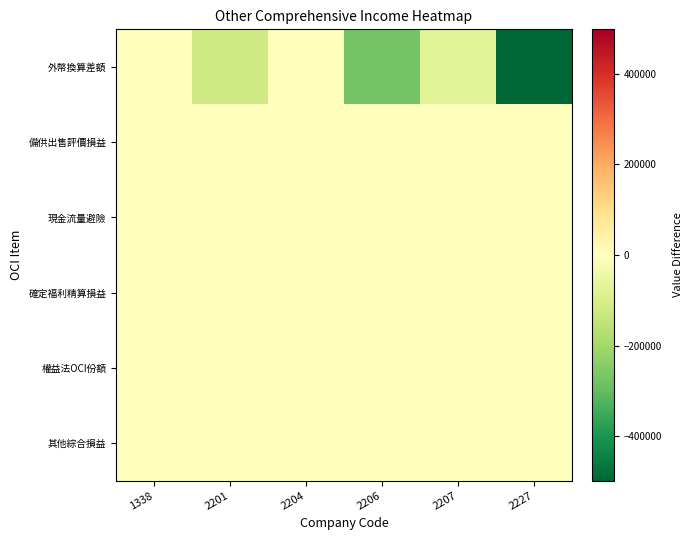

Which series has the widest spread of values?

外幣換算差額